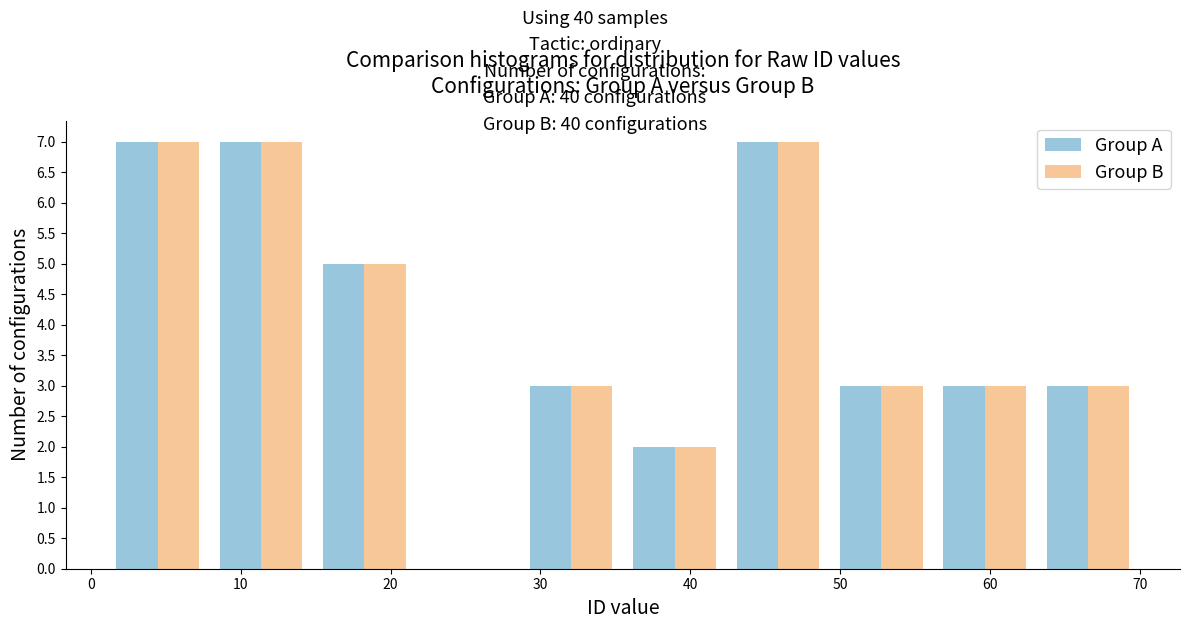

Reading left to right, list every range on the x-axis with the height of the bar of each series over it. Neither the bar edges nor the heights are printed on the chart, so give them approximately, as read against the axes.

1.0 to 7.9: Group A=7	Group B=7
7.9 to 14.8: Group A=7	Group B=7
14.8 to 21.7: Group A=5	Group B=5
21.7 to 28.6: Group A=0	Group B=0
28.6 to 35.5: Group A=3	Group B=3
35.5 to 42.4: Group A=2	Group B=2
42.4 to 49.3: Group A=7	Group B=7
49.3 to 56.2: Group A=3	Group B=3
56.2 to 63.1: Group A=3	Group B=3
63.1 to 70.0: Group A=3	Group B=3